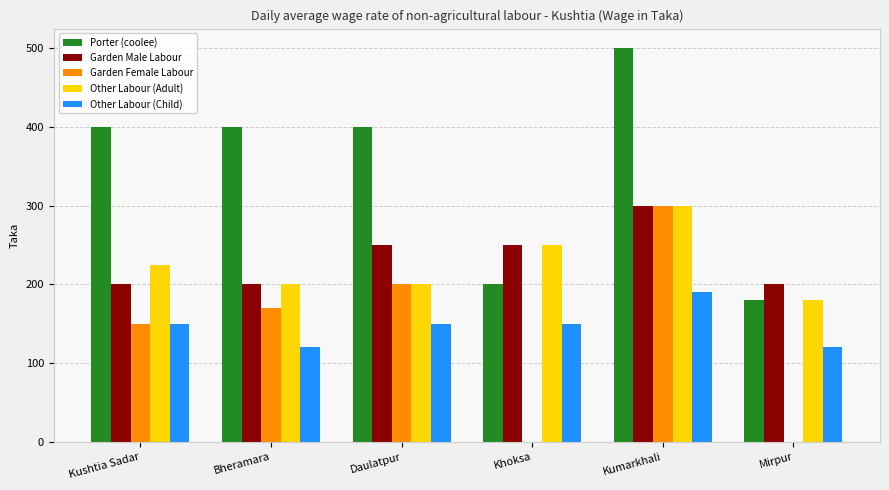

Reading left to right, list all the values displayed in this chart.

Porter (coolee): 400	400	400	200	500	180
Garden Male Labour: 200	200	250	250	300	200
Garden Female Labour: 150	170	200	0	300	0
Other Labour (Adult): 225	200	200	250	300	180
Other Labour (Child): 150	120	150	150	190	120